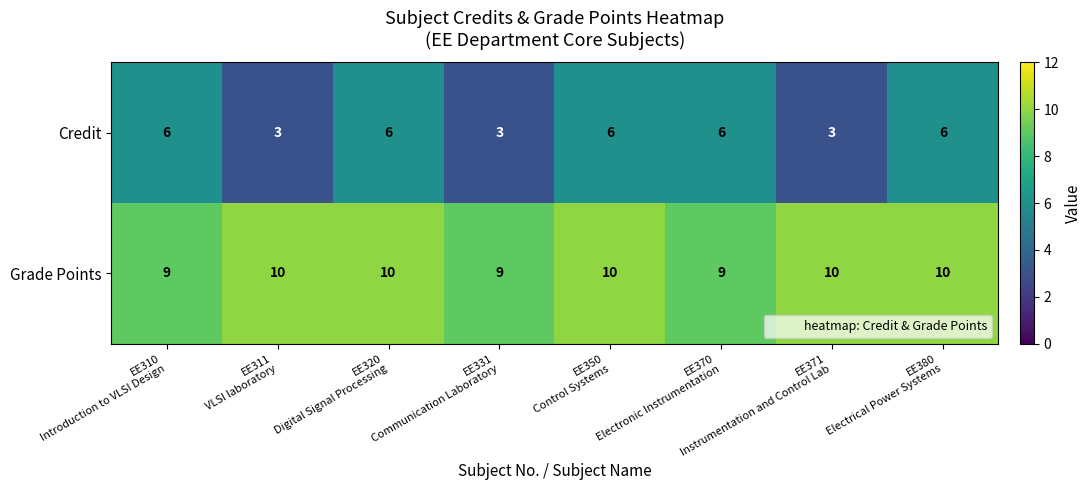

Which series has the widest spread of values?

Credit